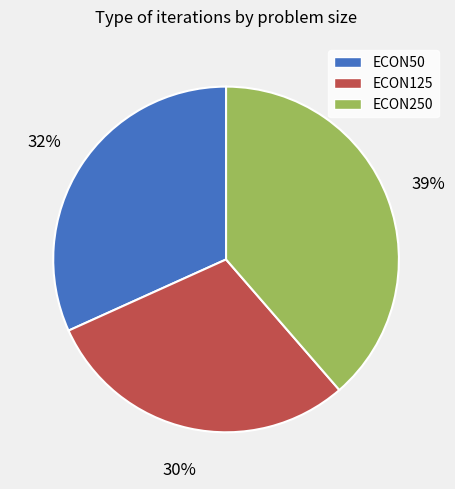

Which slice is the largest?

ECON250